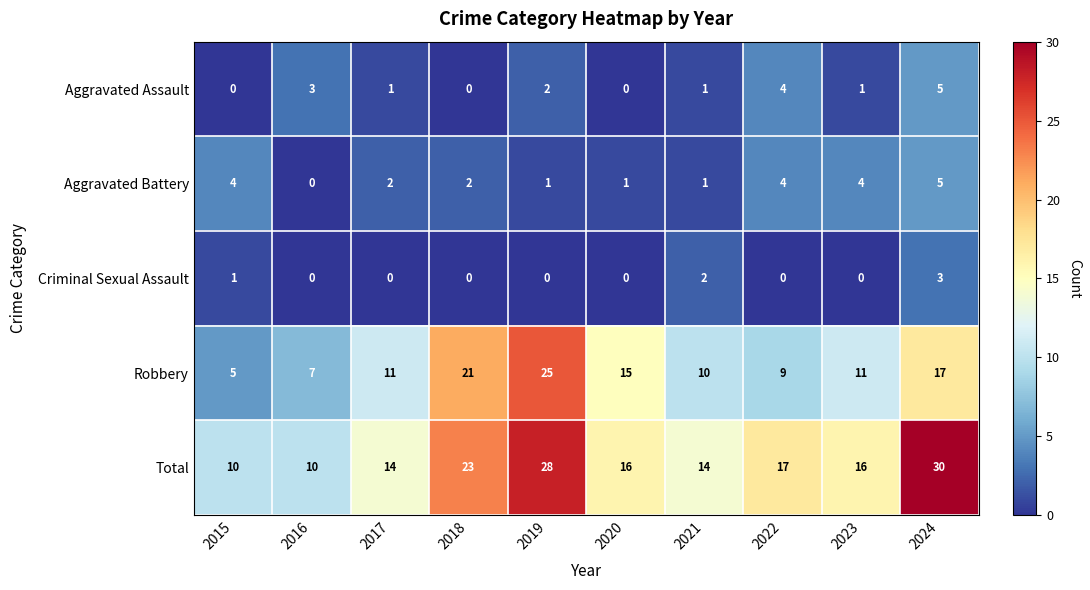

What is the total value across all series at 2022?

34